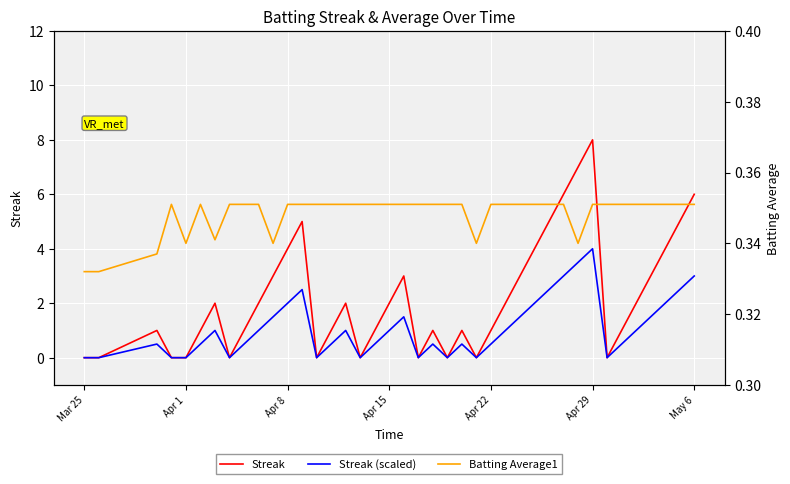

How many lines are shown in the chart?

3